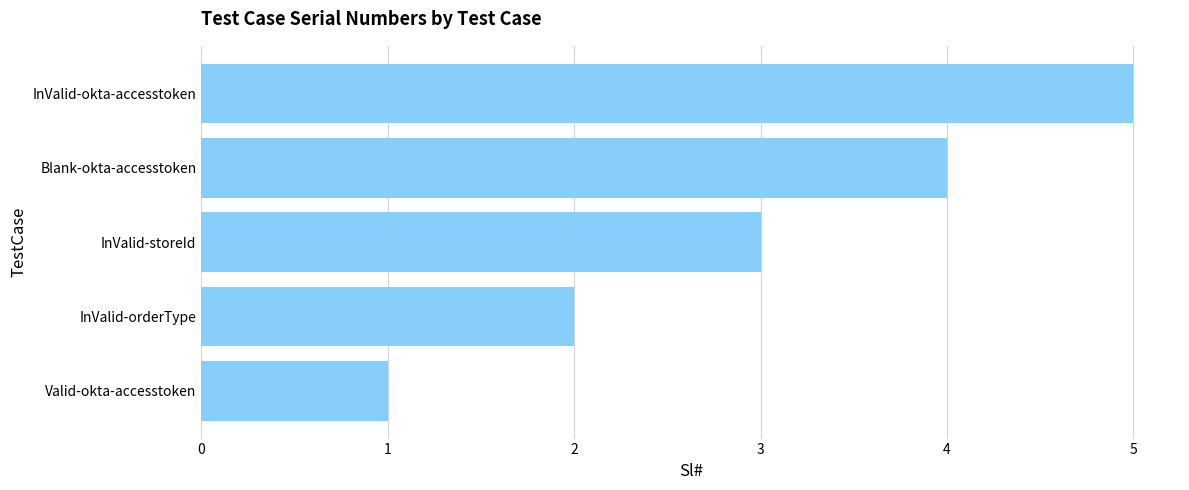

Which category has the lowest value across all series?

Valid-okta-accesstoken